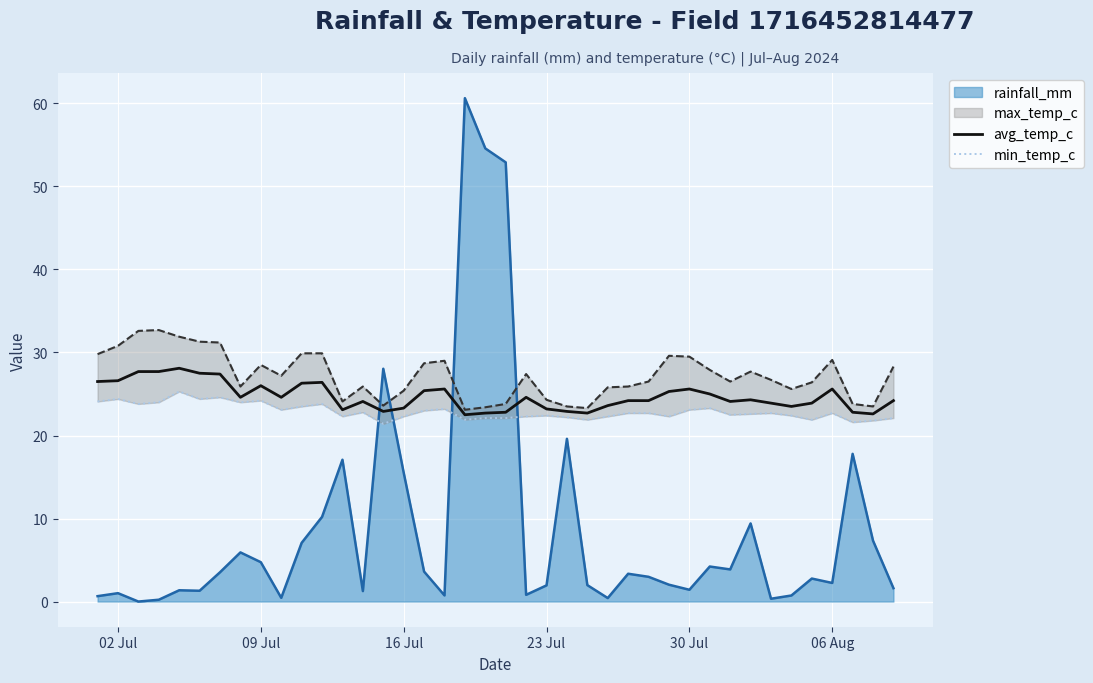

What is the highest value of the rainfall_mm series?

60.6